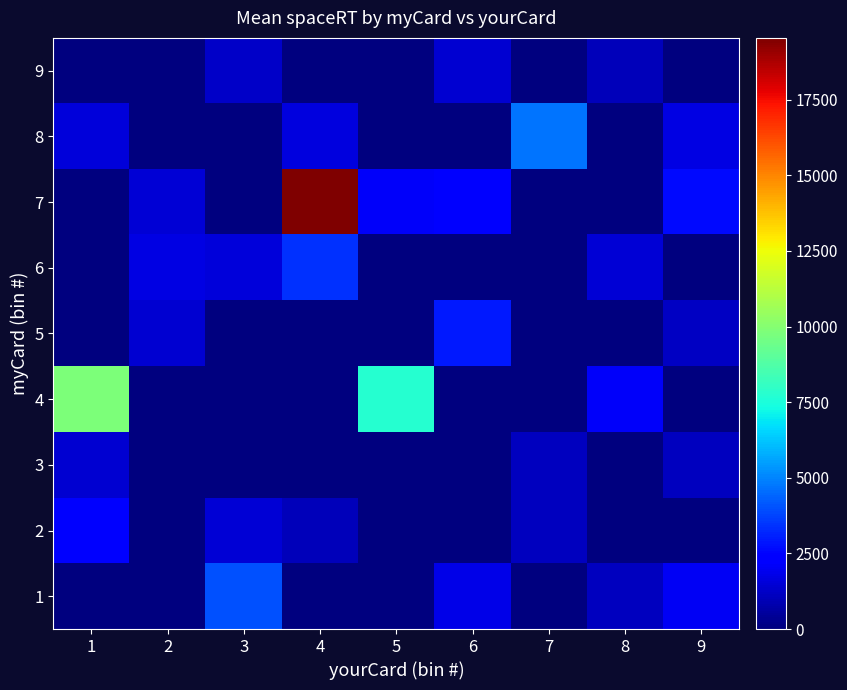

How many data points does each series have?

9